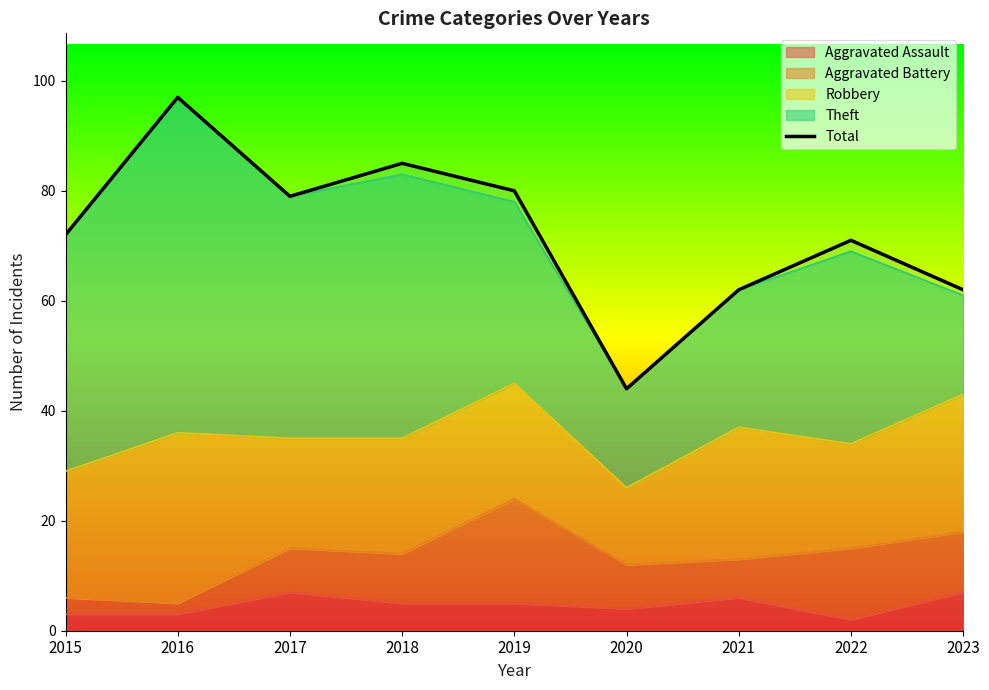

What is the maximum value shown in the chart?

97